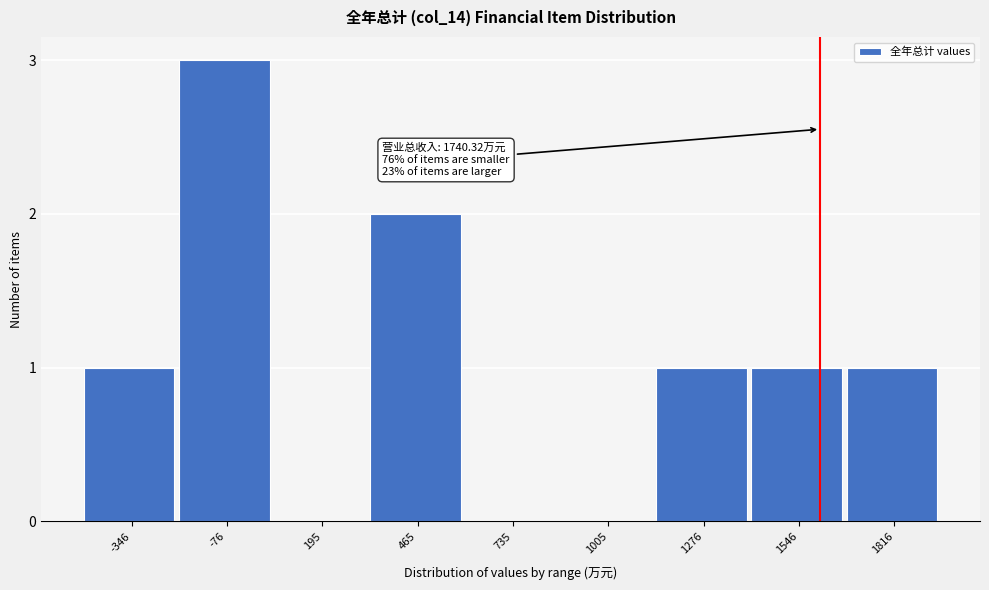

Reading left to right, extract all data points from this chart.

-346=1	-76=3	195=0	465=2	735=0	1005=0	1276=1	1546=1	1816=1